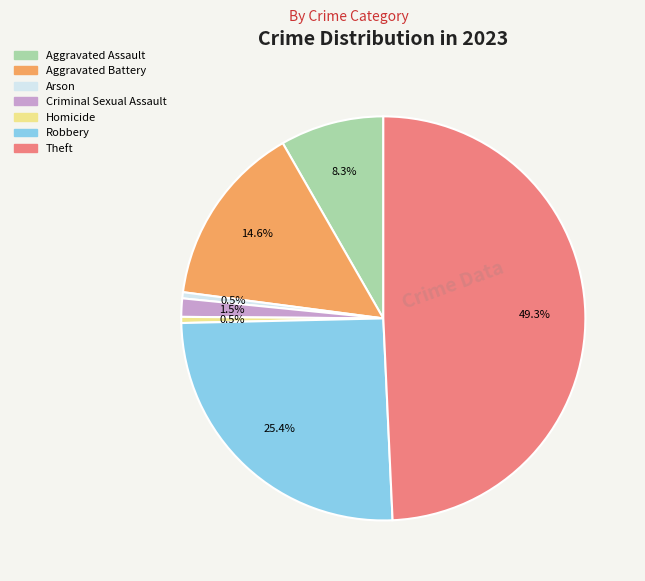

Which has a higher value, Aggravated Battery or Theft?

Theft